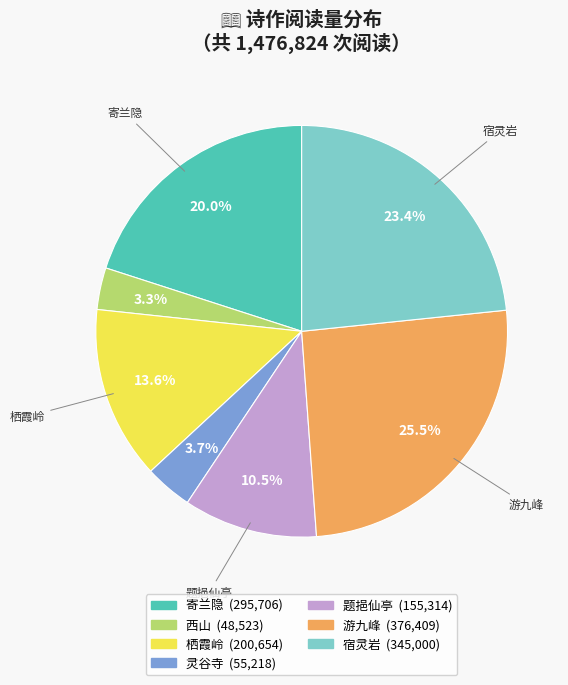

Is there any slice that represents more than half of the pie?

No